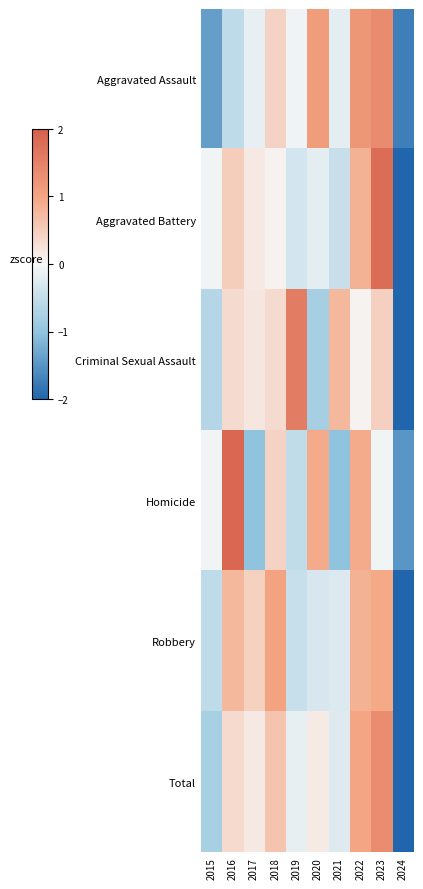

Rank the series by their maximum value, from lowest to highest.

Robbery, Total, Aggravated Assault, Criminal Sexual Assault, Aggravated Battery, Homicide